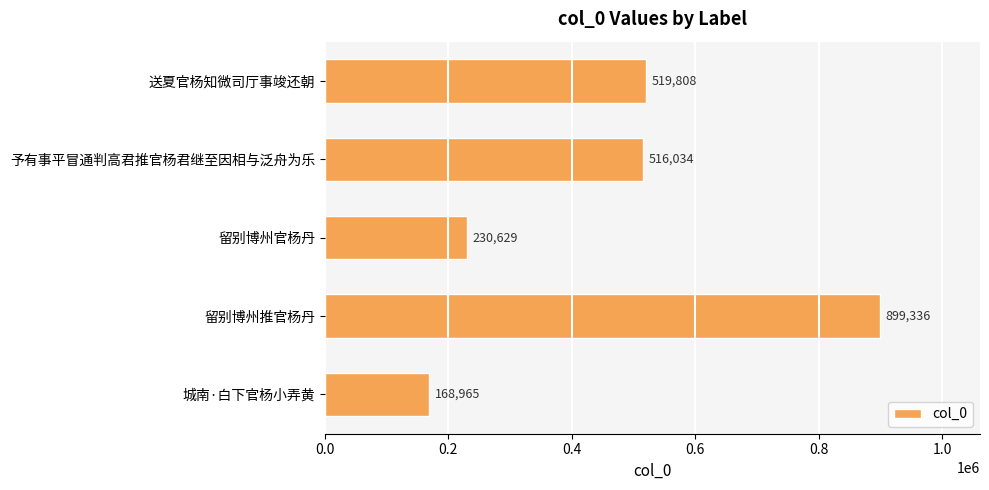

At which category does the chart reach its peak across all series?

留别博州推官杨丹